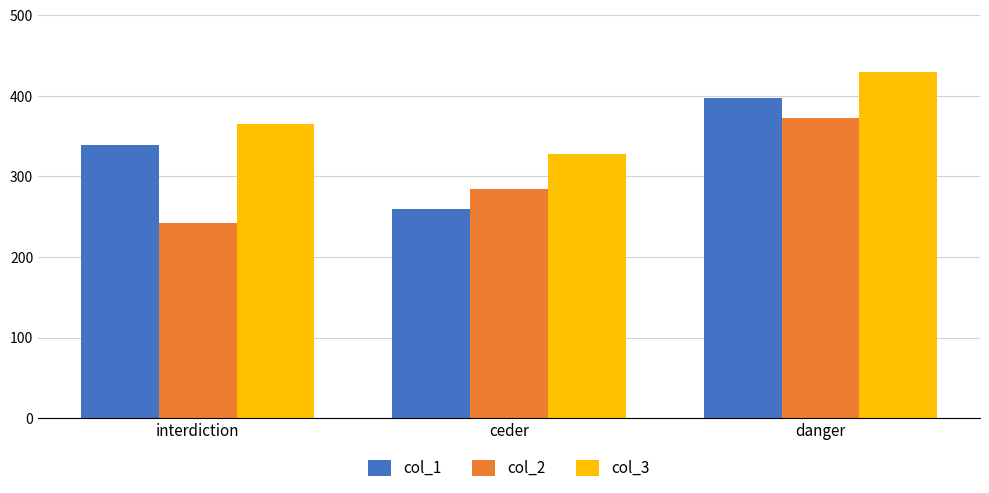

How many bars are there in each group?

3